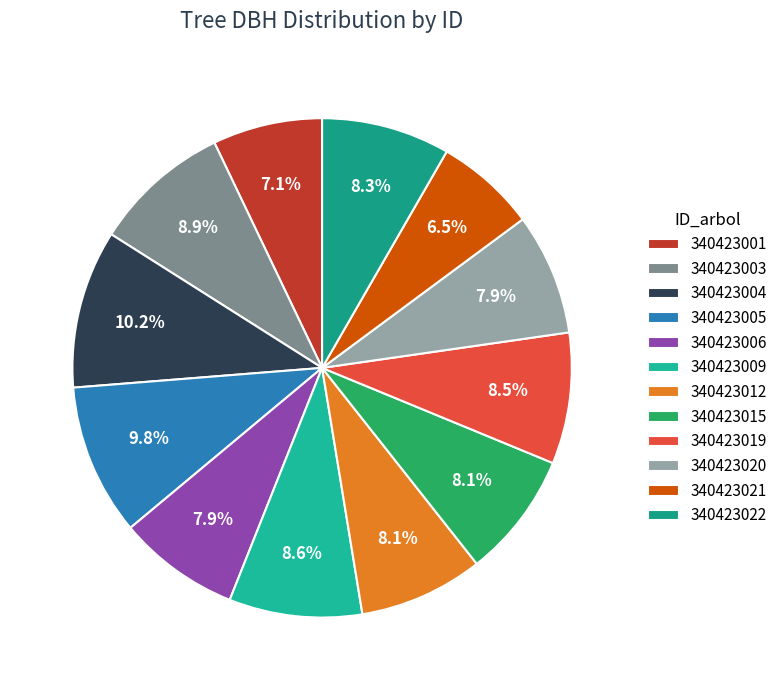

Is the sum of 340423006 and 340423005 greater than half?

No